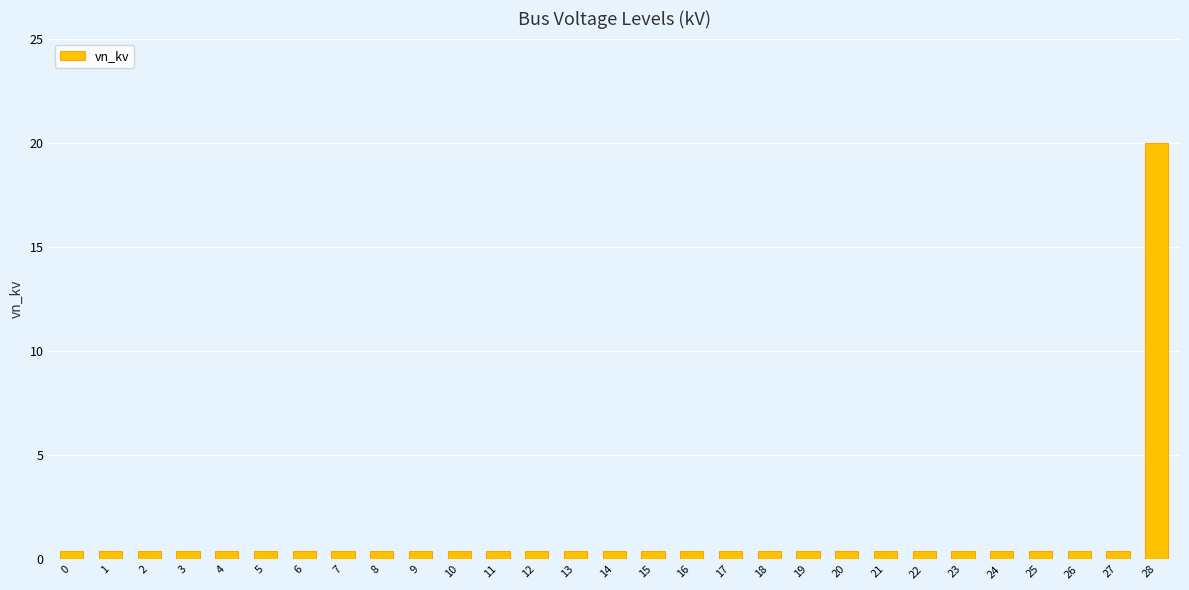

What is the difference between the maximum and minimum values?

19.6